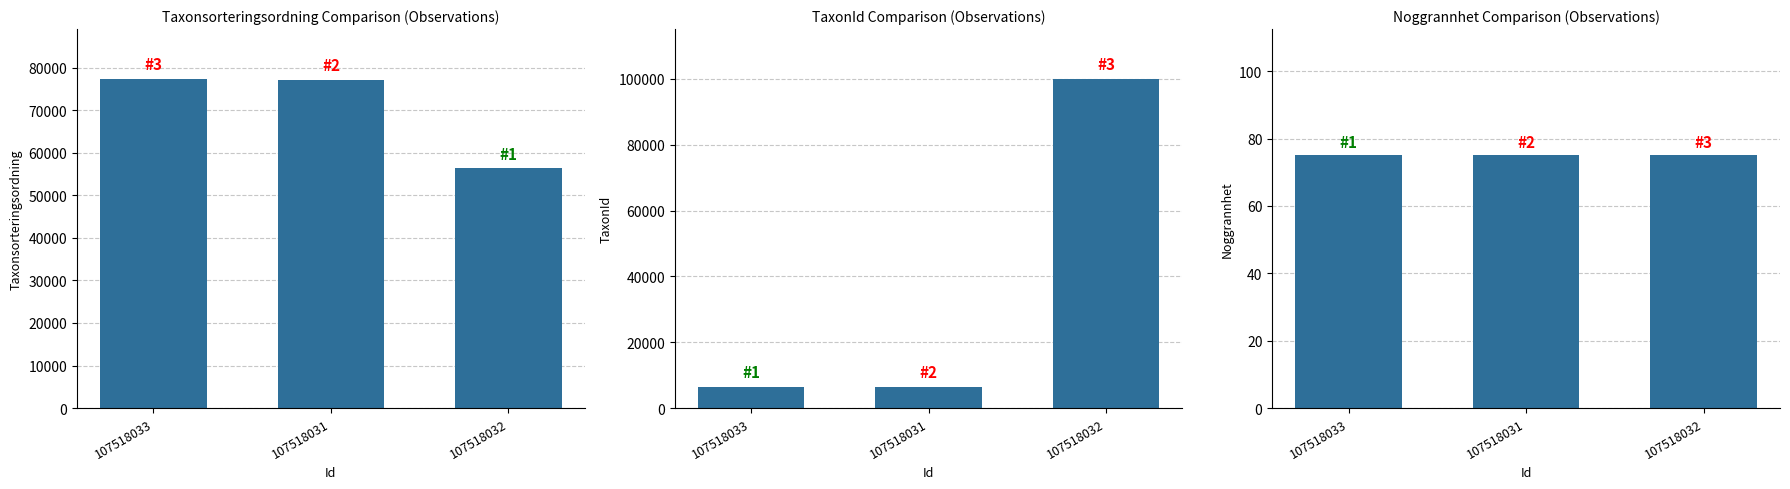

Read the Noggrannhet value at 107518032.

75